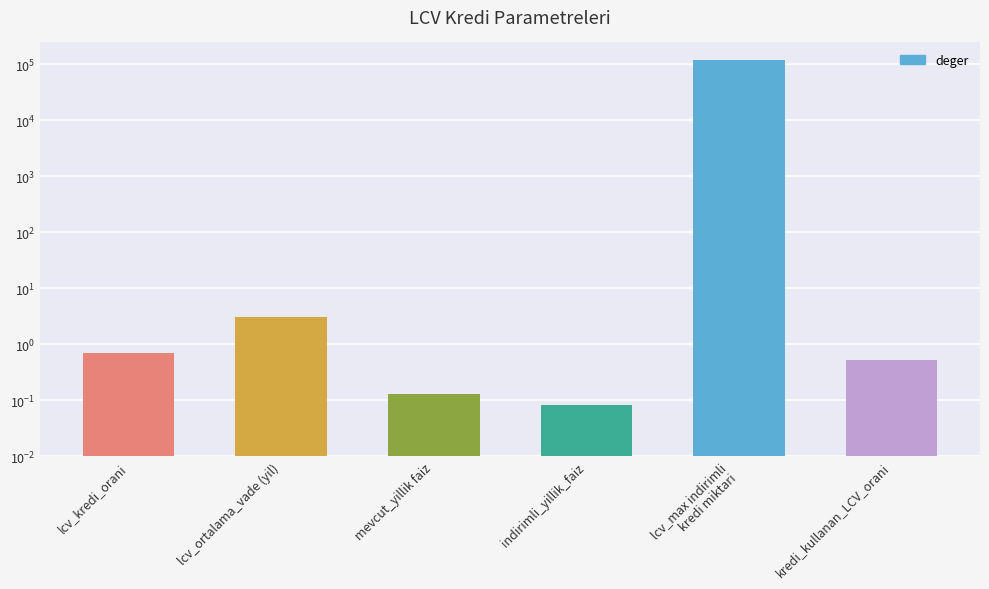

What is the sum of the values at lcv_max indirimli
kredi miktari and lcv_kredi_orani?

120000.7